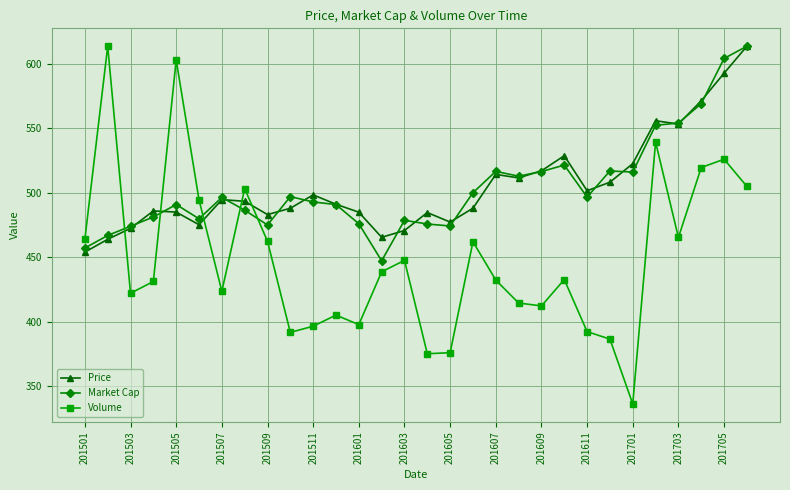

Which series ends up on top after the final intersection of Market Cap and Volume?

Market Cap